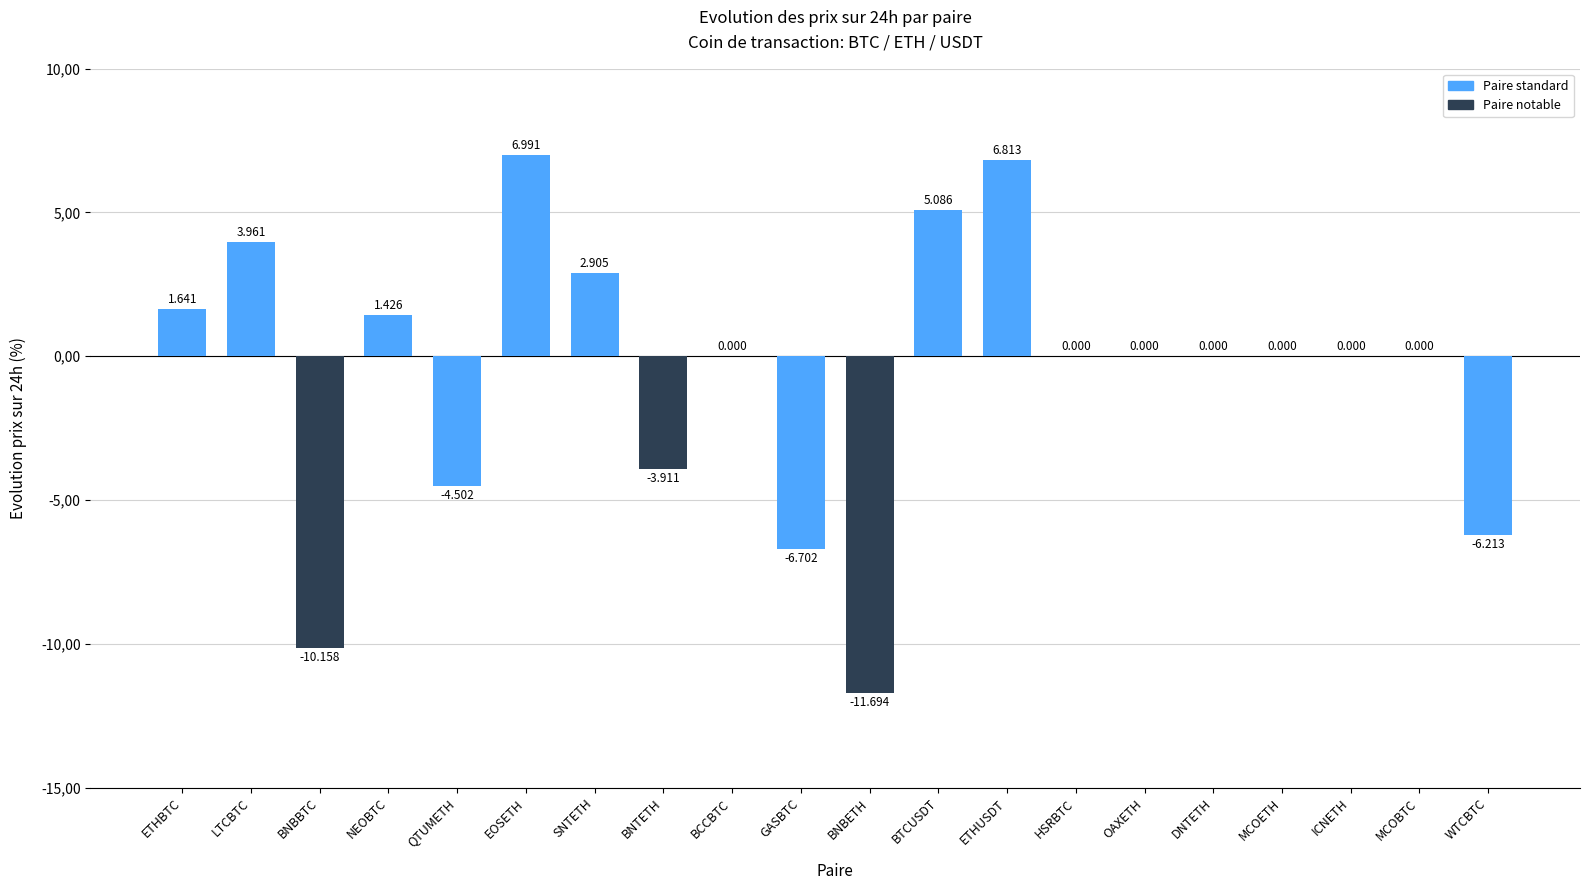

What is the value of the 10th bar from the left?

-6.7